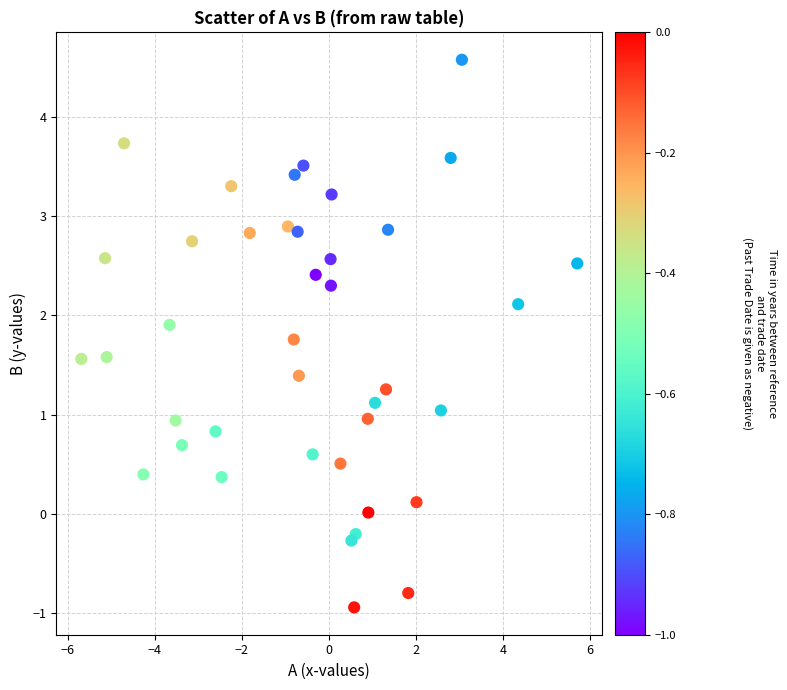

What is the range of X values (max minus min)?

11.4